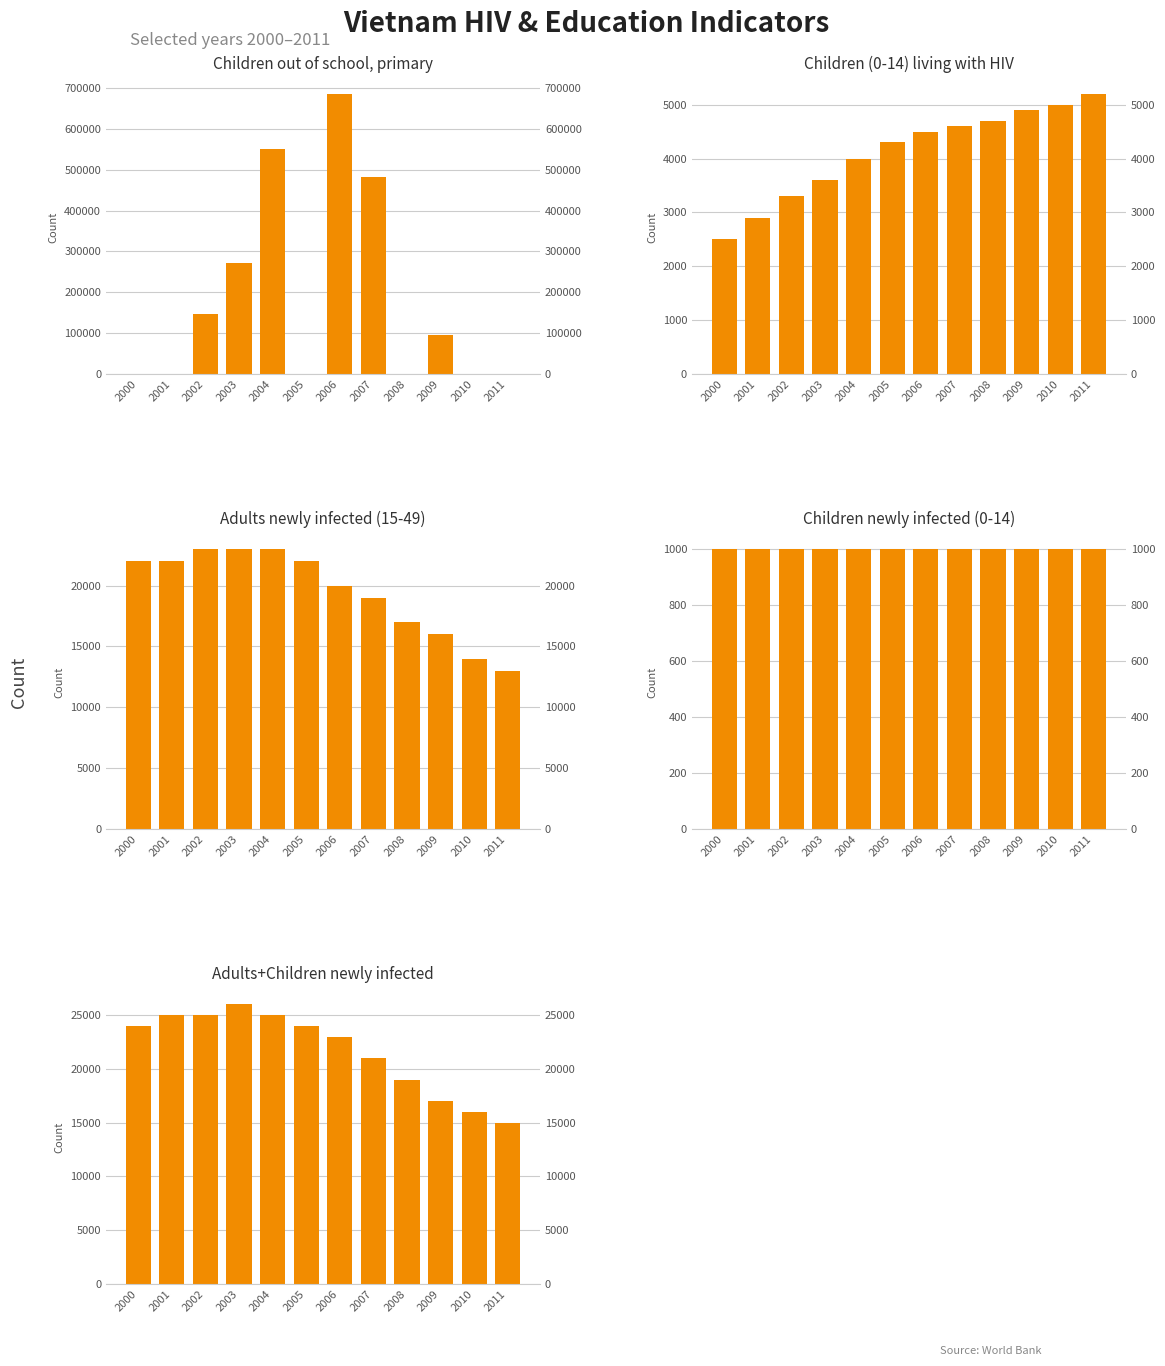

At which label is Adults+Children newly infected closest to 20500?

2007